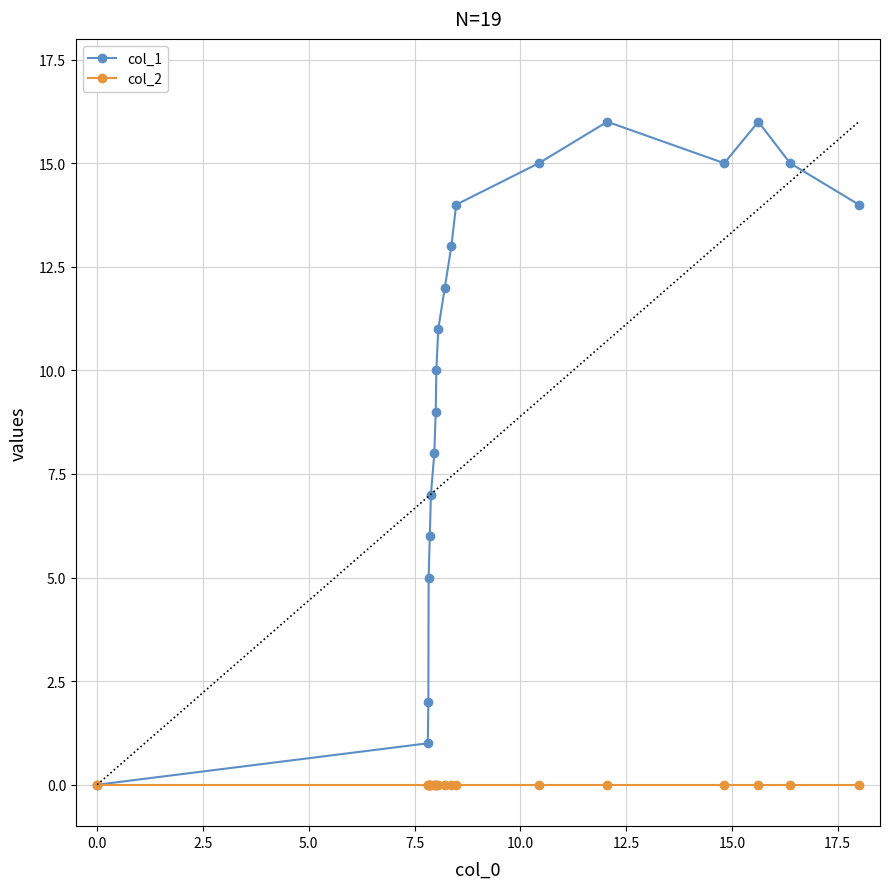

What is the maximum value shown in the chart?

16